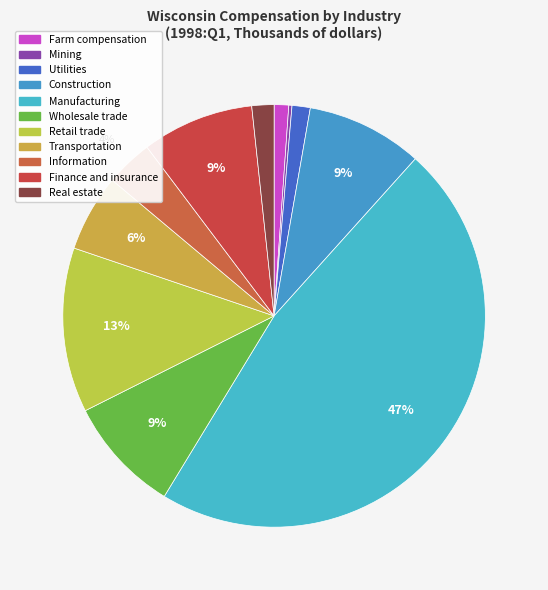

To the nearest percent, what portion does Manufacturing represent?

47%